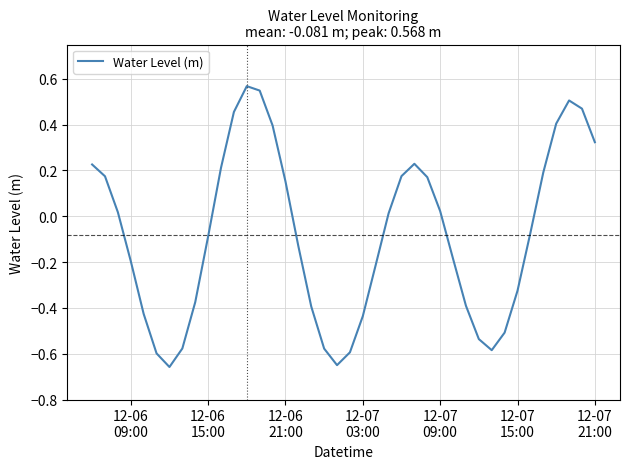

Reading left to right, list all the values displayed in this chart.

0.2	0.2	0.0	-0.2	-0.4	-0.6	-0.7	-0.6	-0.4	-0.1	0.2	0.5	0.6	0.5	0.4	0.2	-0.1	-0.4	-0.6	-0.6	-0.6	-0.4	-0.2	0.0	0.2	0.2	0.2	0.0	-0.2	-0.4	-0.5	-0.6	-0.5	-0.3	-0.1	0.2	0.4	0.5	0.5	0.3